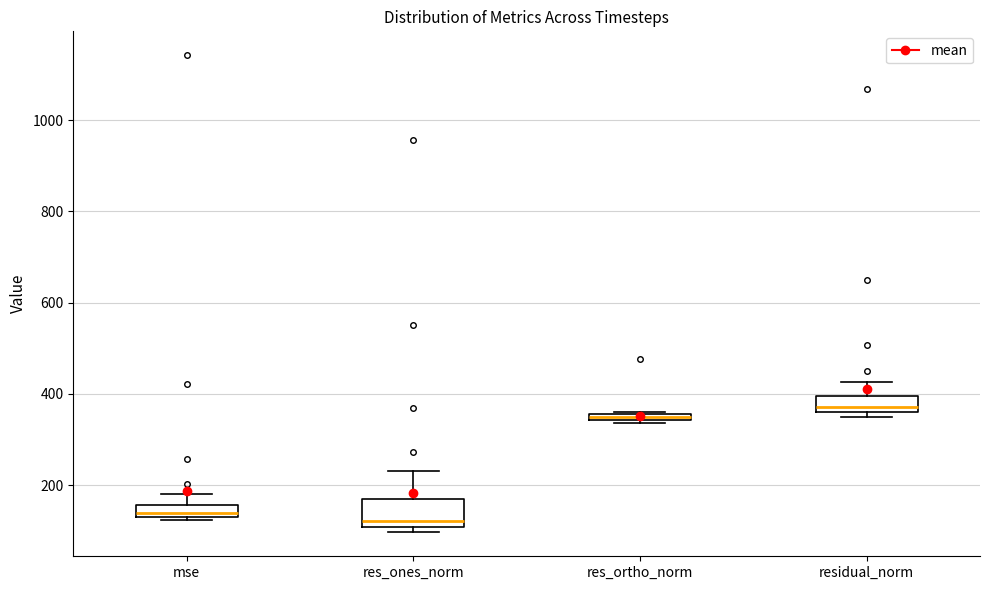

Which box is the tallest, from its lower edge to its upper edge?

res_ones_norm